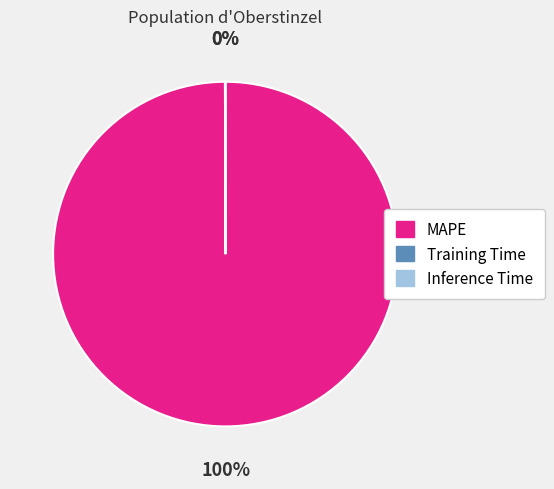

To the nearest percent, what is the average slice percentage?

33%